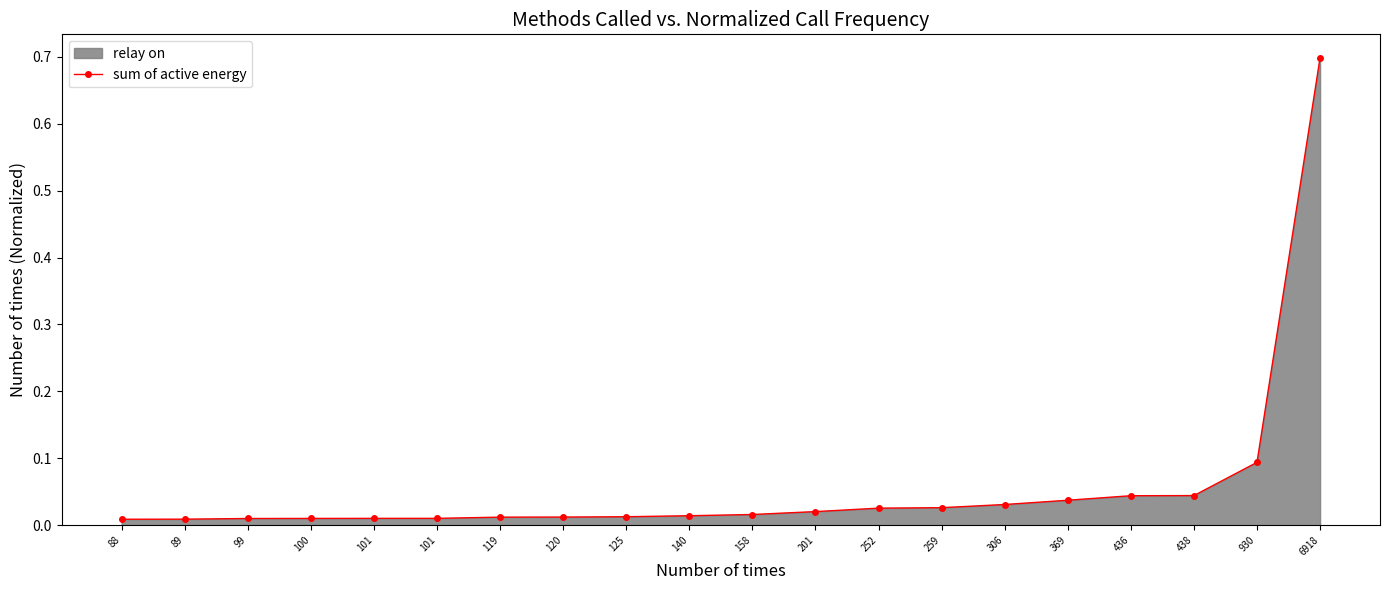

How many lines are shown in the chart?

1